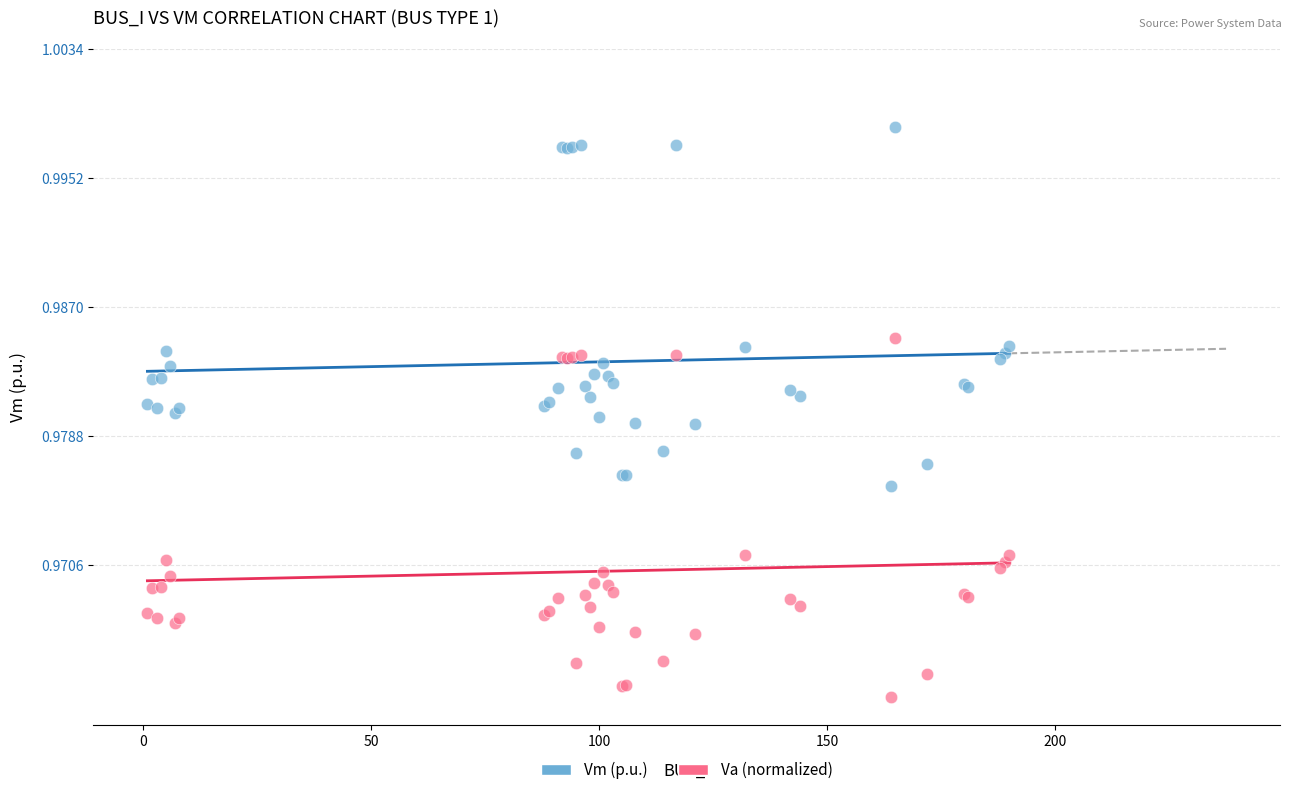

What is the X range (max minus min) for the scatter plot?

189.0